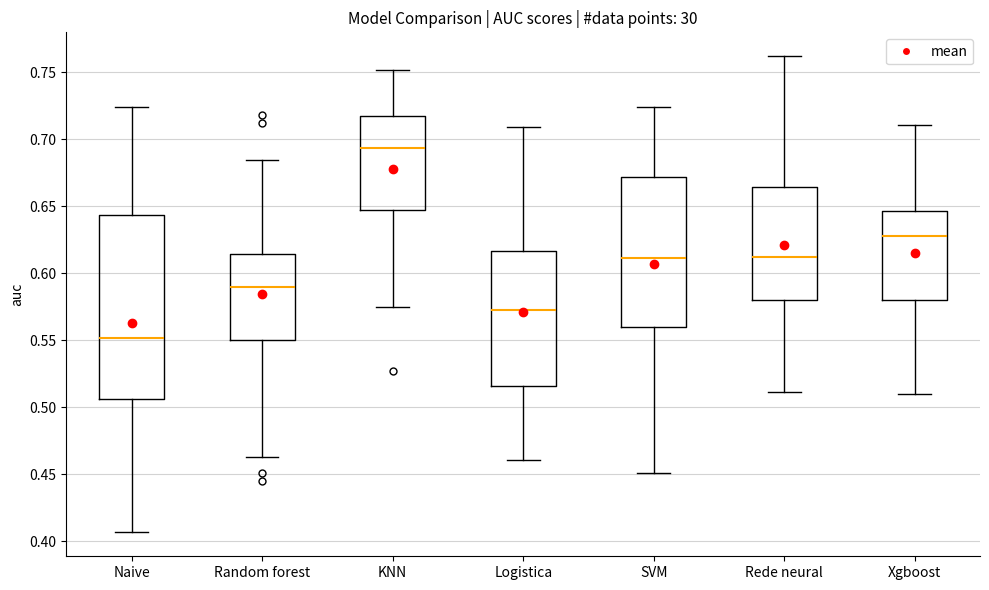

Which box's median line is the highest?

KNN